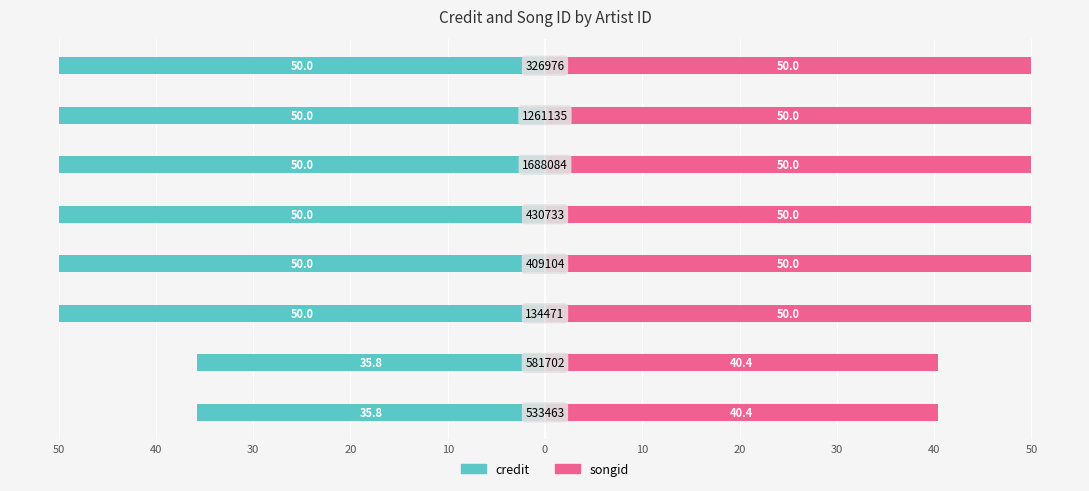

How many groups of bars are there?

8